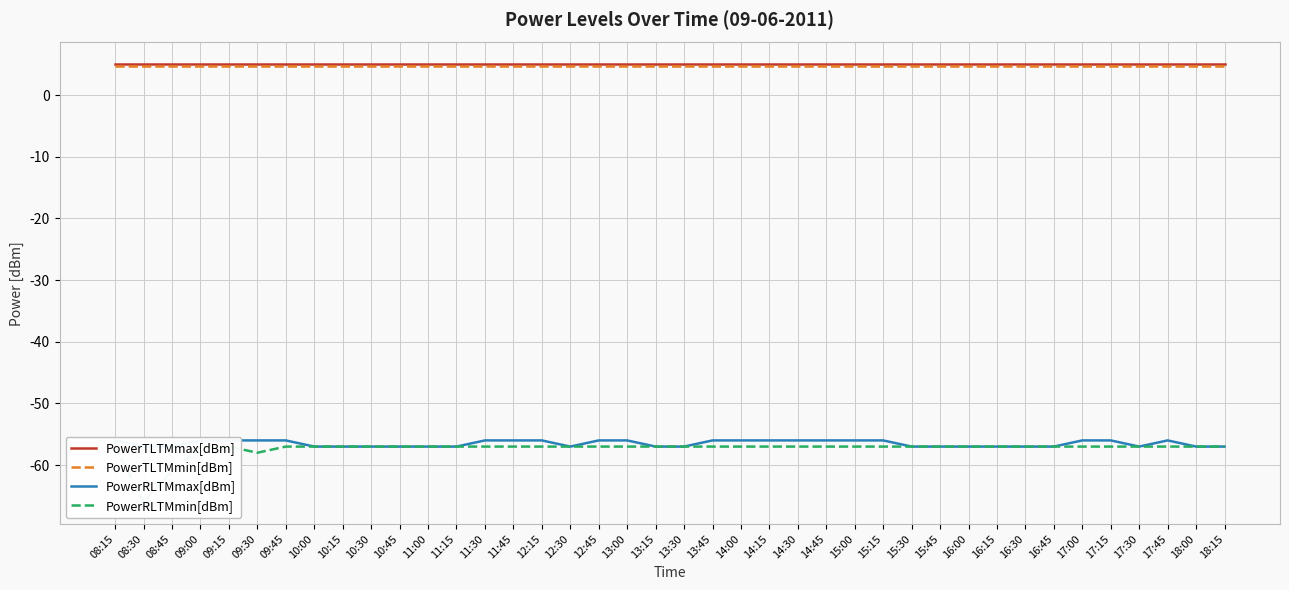

What is the difference between the highest and lowest values at 17:30?

62.0